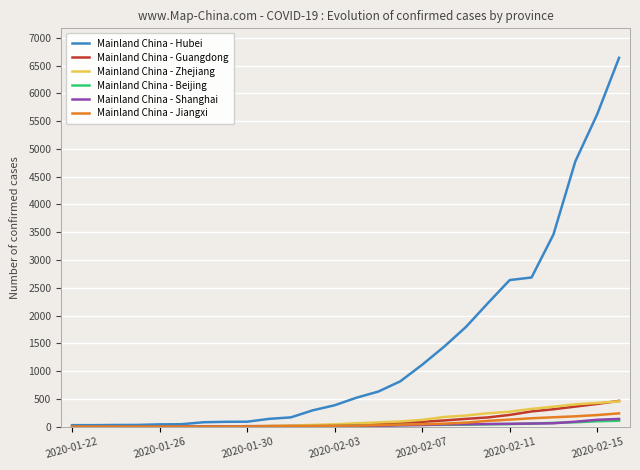

Which series has the widest spread of values?

Mainland China - Hubei